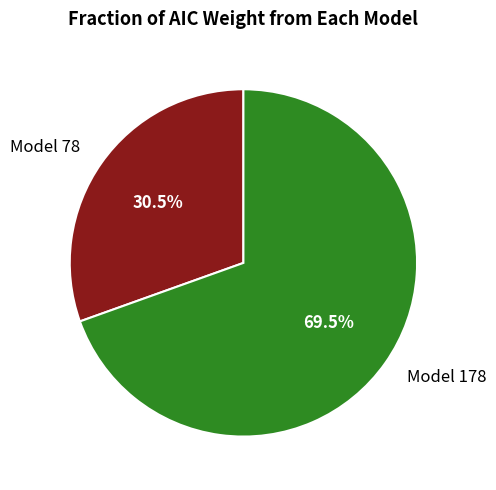

To the nearest percent, what is the difference between the largest and smallest slice percentages?

39%